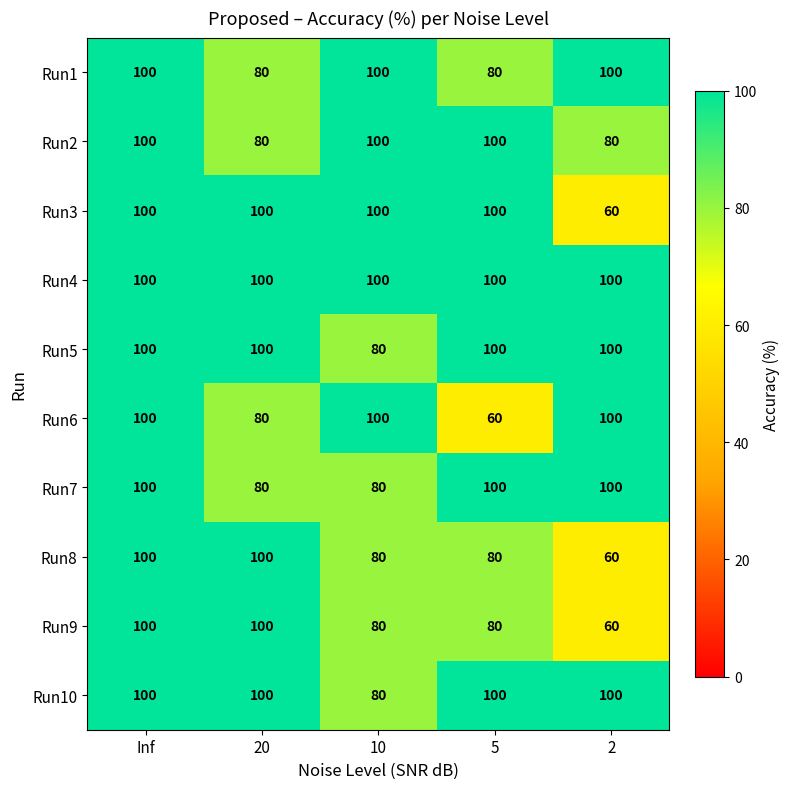

How many Run1 values are between 80 and 100?

5